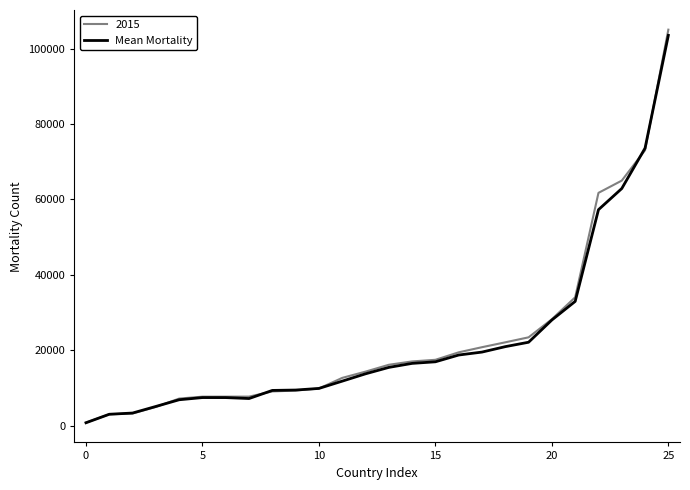

What is the highest value of the Mean Mortality series?

103490.0